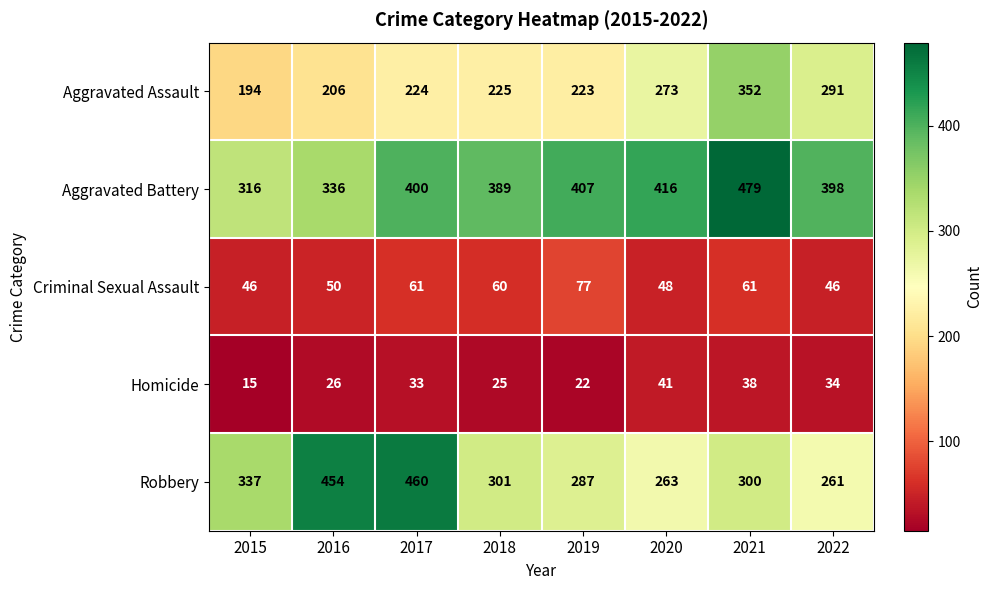

Is the value of Criminal Sexual Assault at 2015 greater than the value of Aggravated Battery at 2019?

No